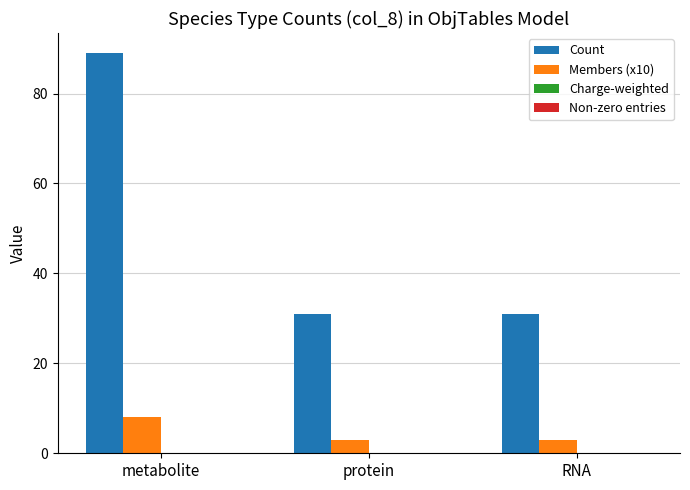

What is the label of the 1st bar from the left?

metabolite